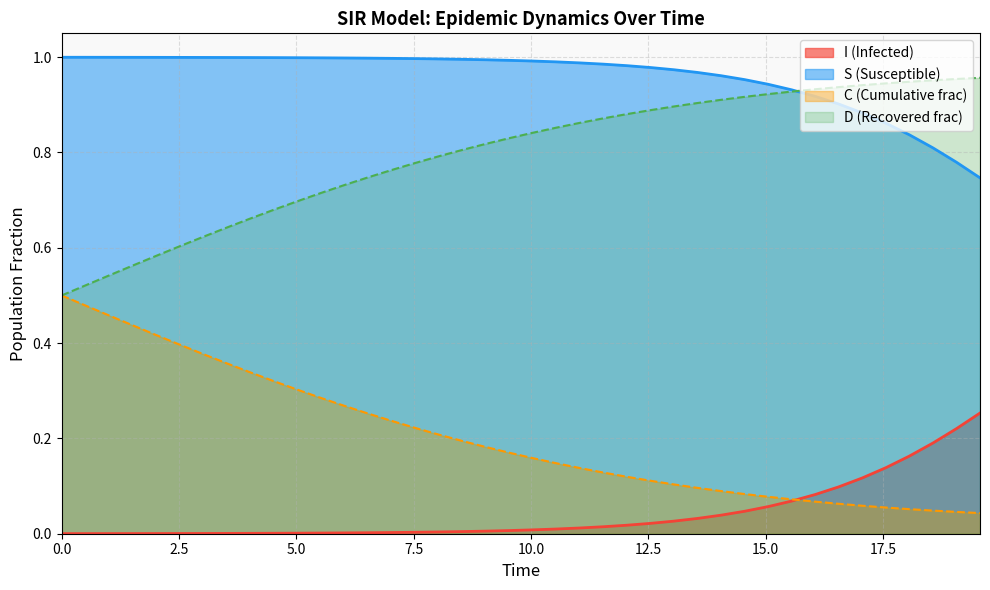

List the series in order of their overall mean, highest first.

S (Susceptible), D (Recovered frac), C (Cumulative frac), I (Infected)